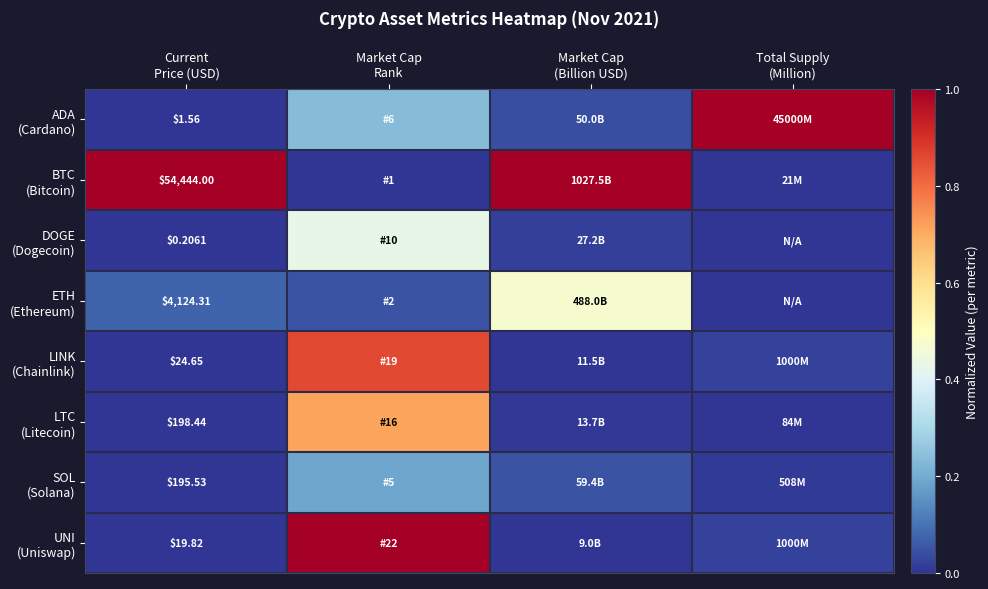

Which series has the largest range (max minus min)?

BTC (Bitcoin)